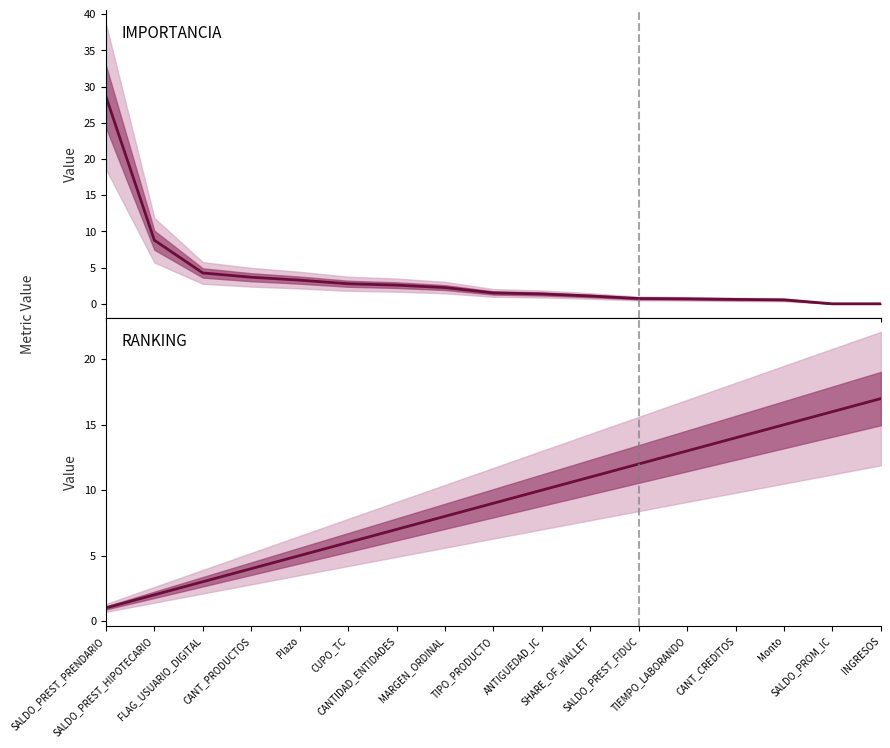

List the labels in order of RANKING value, largest first.

INGRESOS, SALDO_PROM_IC, Monto, CANT_CREDITOS, TIEMPO_LABORANDO, SALDO_PREST_FIDUC, SHARE_OF_WALLET, ANTIGUEDAD_IC, TIPO_PRODUCTO, MARGEN_ORDINAL, CANTIDAD_ENTIDADES, CUPO_TC, Plazo, CANT_PRODUCTOS, FLAG_USUARIO_DIGITAL, SALDO_PREST_HIPOTECARIO, SALDO_PREST_PRENDARIO